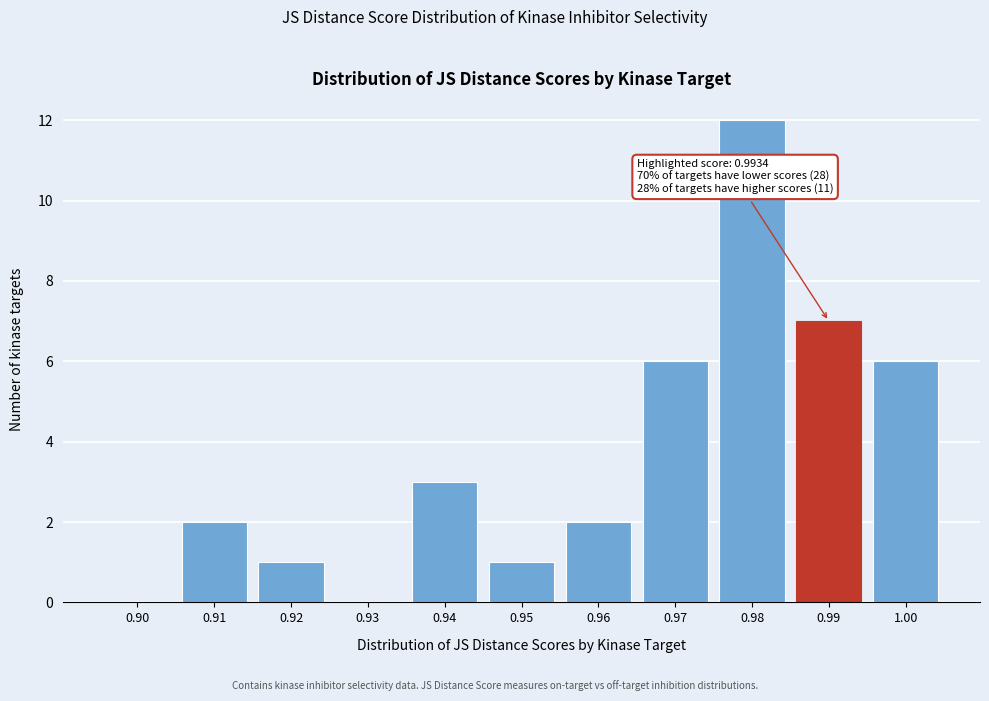

Reading right to left, transcribe all the data shown in this chart.

1.00=6	0.99=7	0.98=12	0.97=6	0.96=2	0.95=1	0.94=3	0.93=0	0.92=1	0.91=2	0.90=0